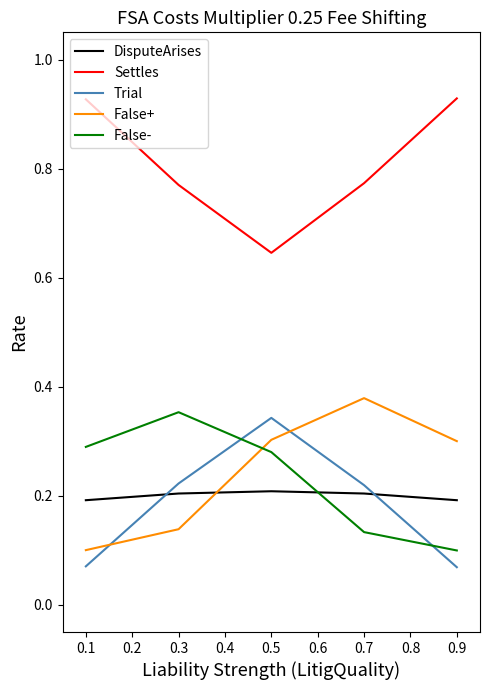

Which series changed the most between 0.1 and 0.7?

False+